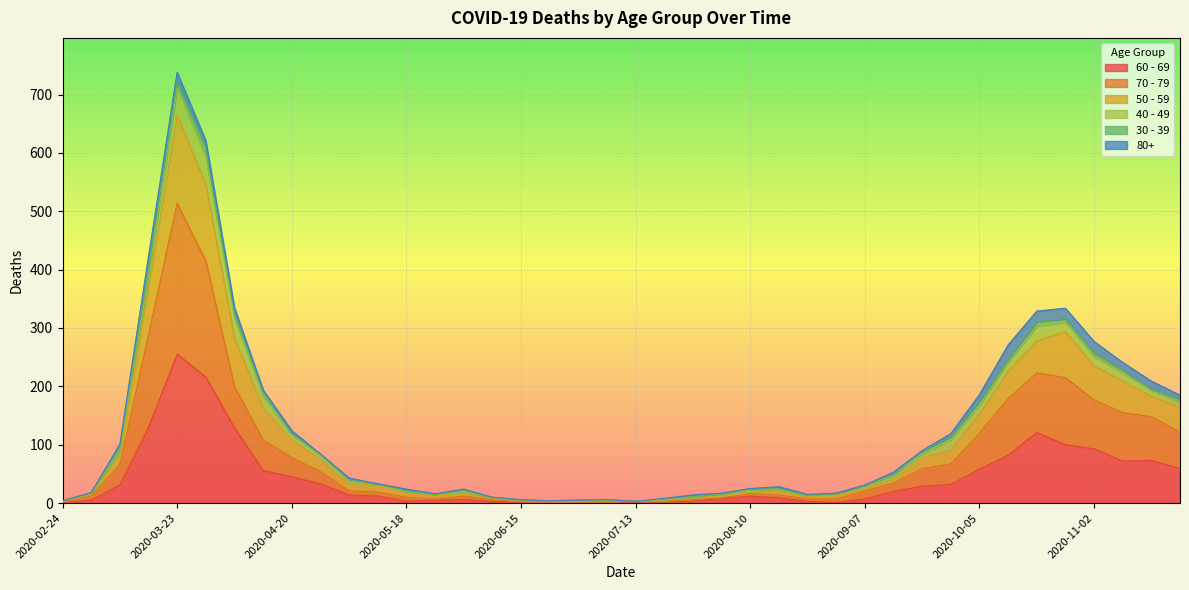

The value of 60 - 69 at 2020-04-20 is 45. True or false?

True